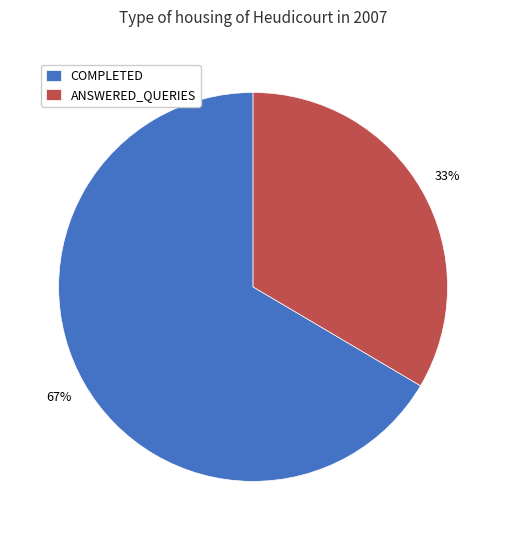

What is the ratio of the value at COMPLETED to the value at ANSWERED_QUERIES?

2.0